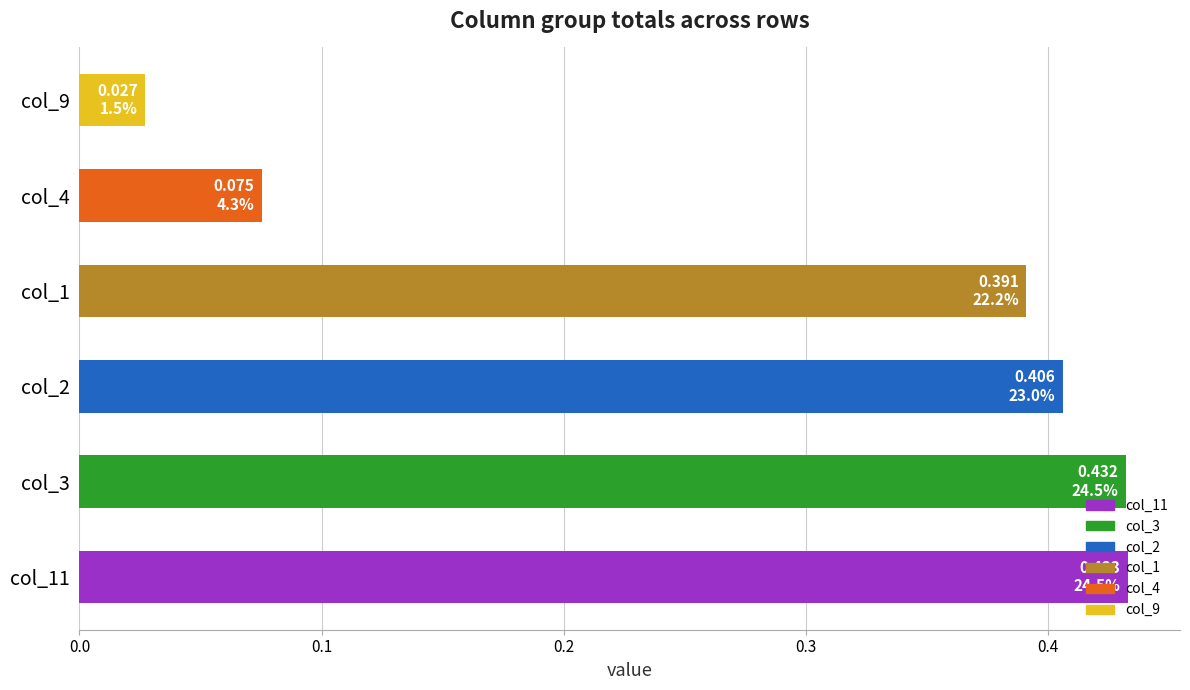

Between col_3 and col_1, which is larger?

col_3